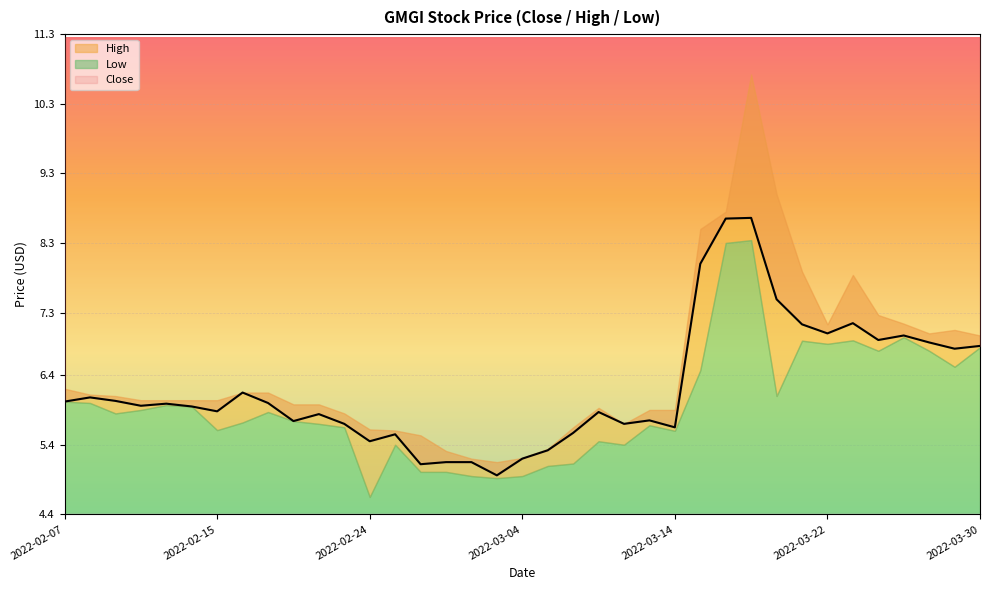

What position from the right is 2022-03-23?

6